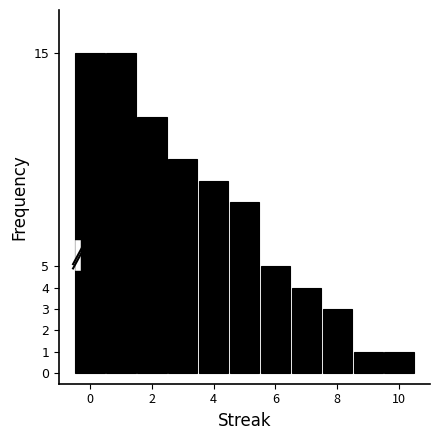

Reading left to right, list every bar in this chart as the range it spans on the x-axis followed by its height. Neither the bar edges nor the heights are printed on the chart, so give them approximately, as read against the axes.

-0.5 to 0.5: 15
0.5 to 1.5: 15
1.5 to 2.5: 12
2.5 to 3.5: 10
3.5 to 4.5: 9
4.5 to 5.5: 8
5.5 to 6.5: 5
6.5 to 7.5: 4
7.5 to 8.5: 3
8.5 to 9.5: 1
9.5 to 10.5: 1